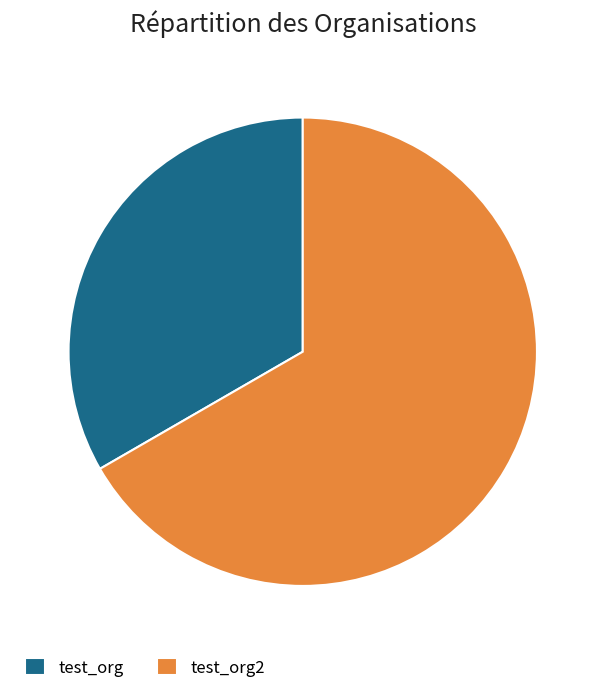

Rank the categories by value from lowest to highest.

test_org, test_org2